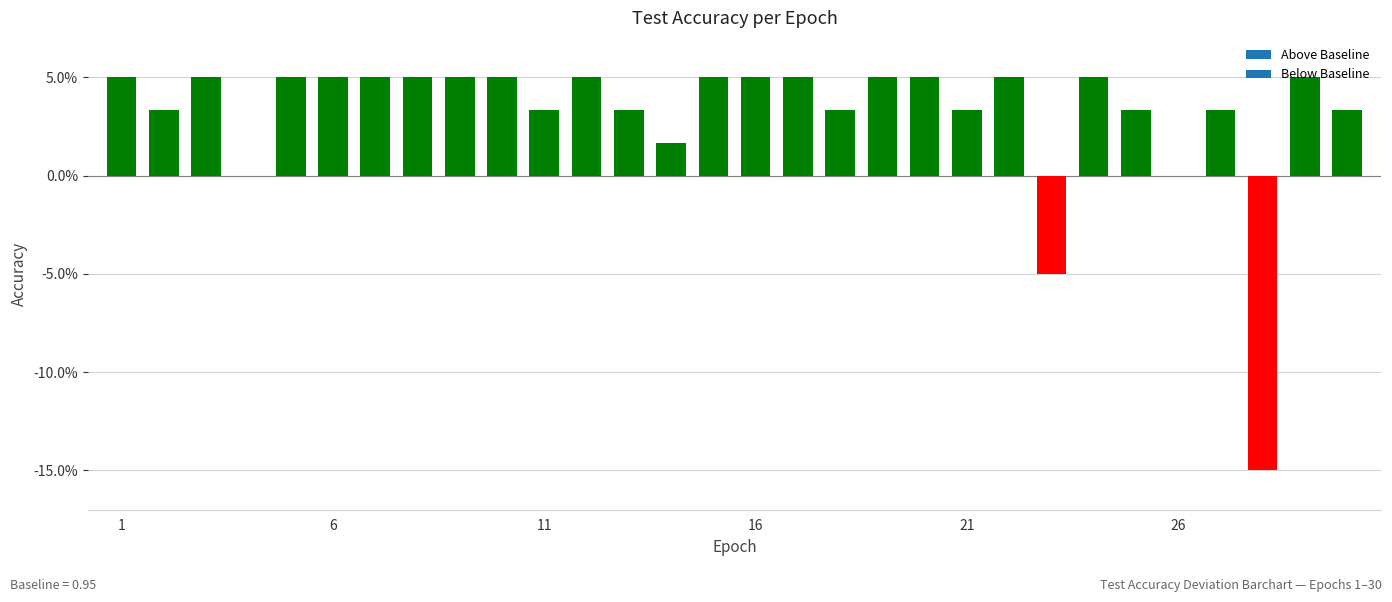

Which category has the lowest value across all series?

28